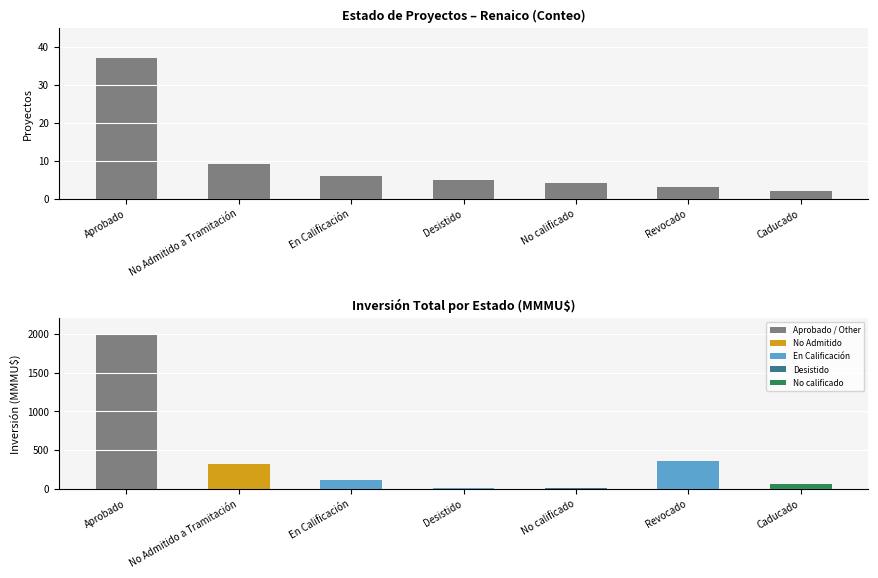

Rank the series by their maximum value, from highest to lowest.

Inversión (MMMU$), Count